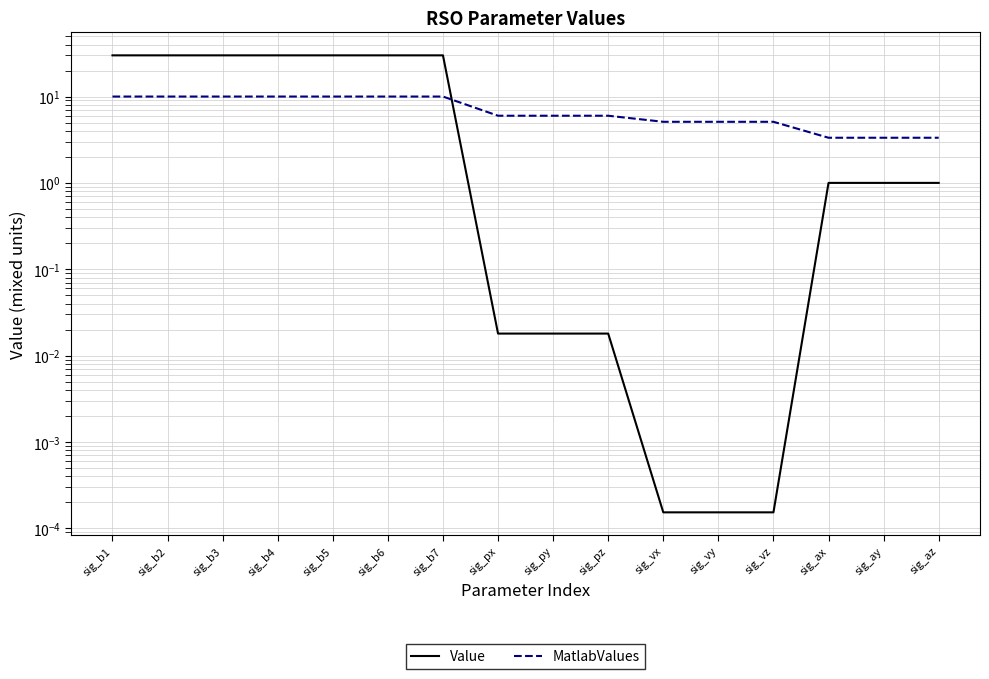

Where is Value nearest to the value 15?

sig_ax